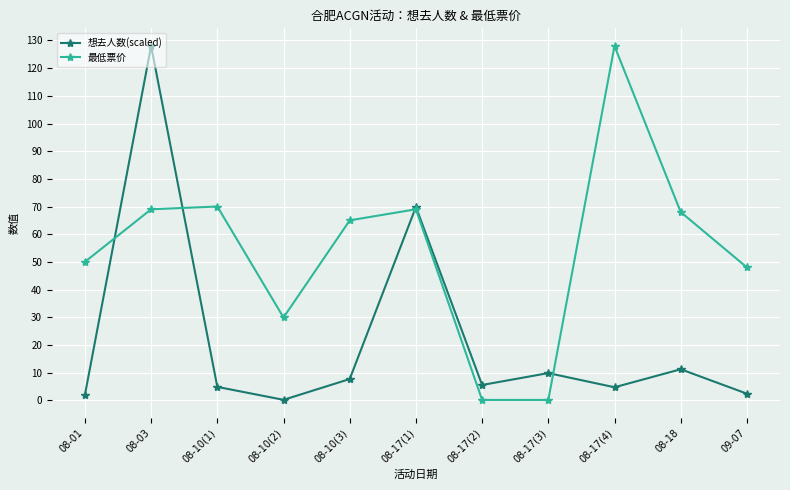

Is the value of 想去人数(scaled) at 08-10(3) greater than the value of 最低票价 at 08-01?

No